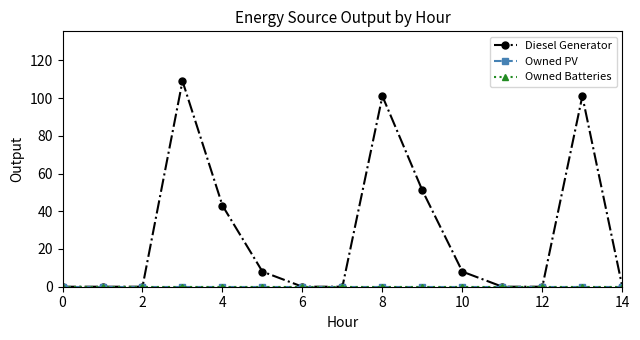

Does the chart have visible grid lines?

No